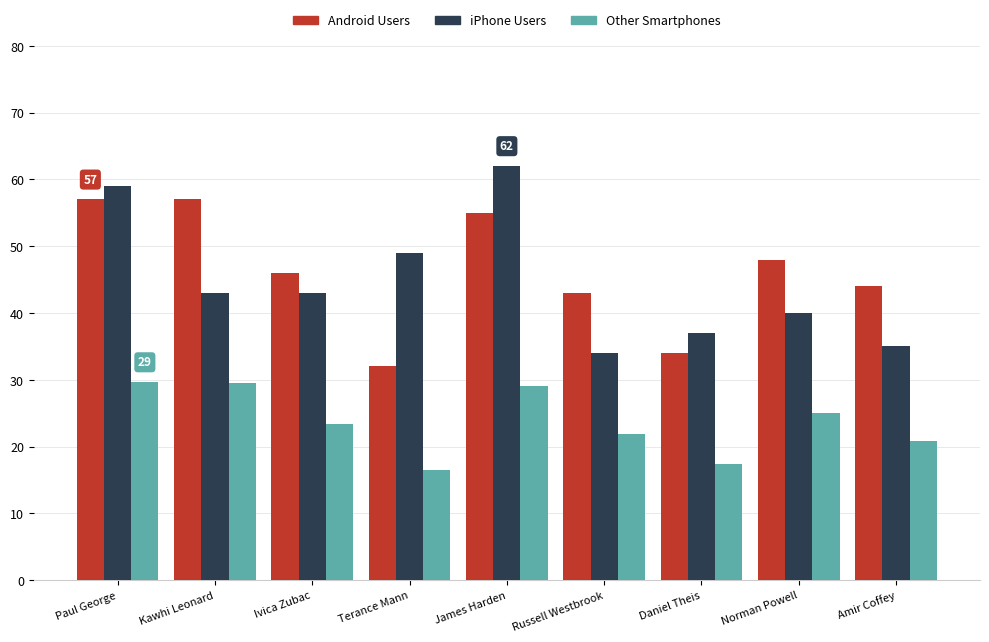

What is the value of the Other Smartphones bar at the 6th from the left?

21.9